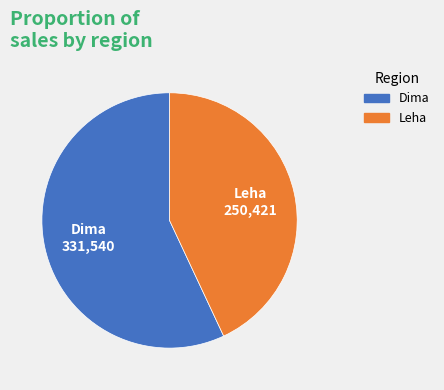

Which slice represents more than half of the pie?

Dima